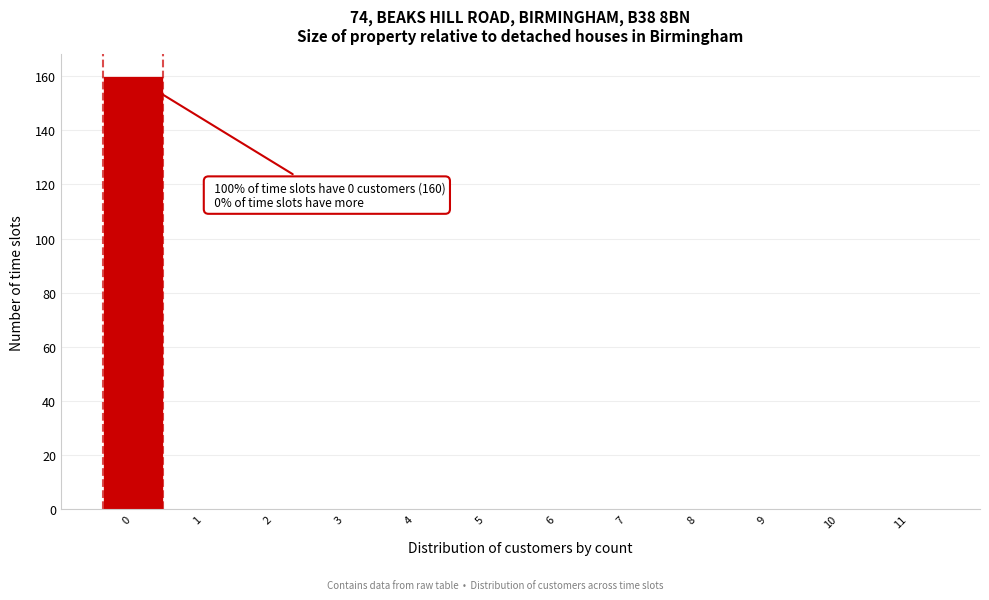

Reading left to right, extract all data points from this chart.

0=160	1=0	2=0	3=0	4=0	5=0	6=0	7=0	8=0	9=0	10=0	11=0